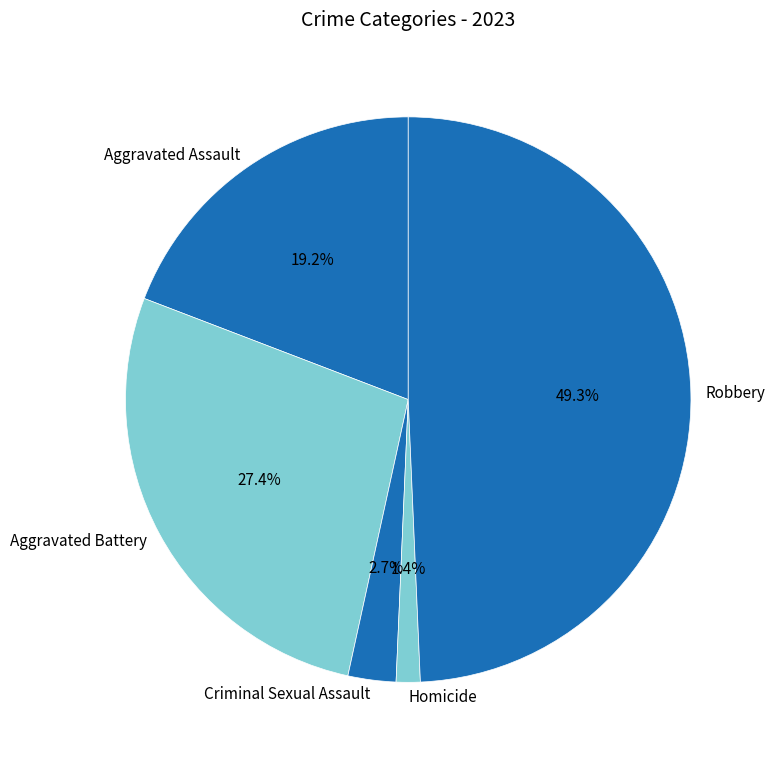

To the nearest percent, what is the combined percentage of Aggravated Battery and Aggravated Assault?

47%